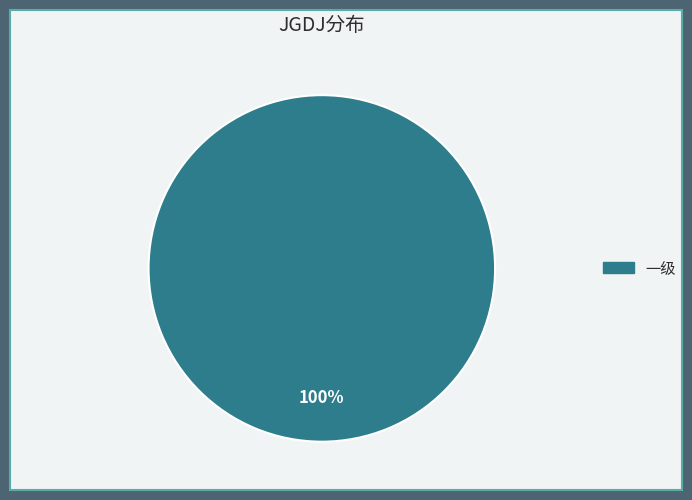

To the nearest percent, what portion does 一级 represent?

100%